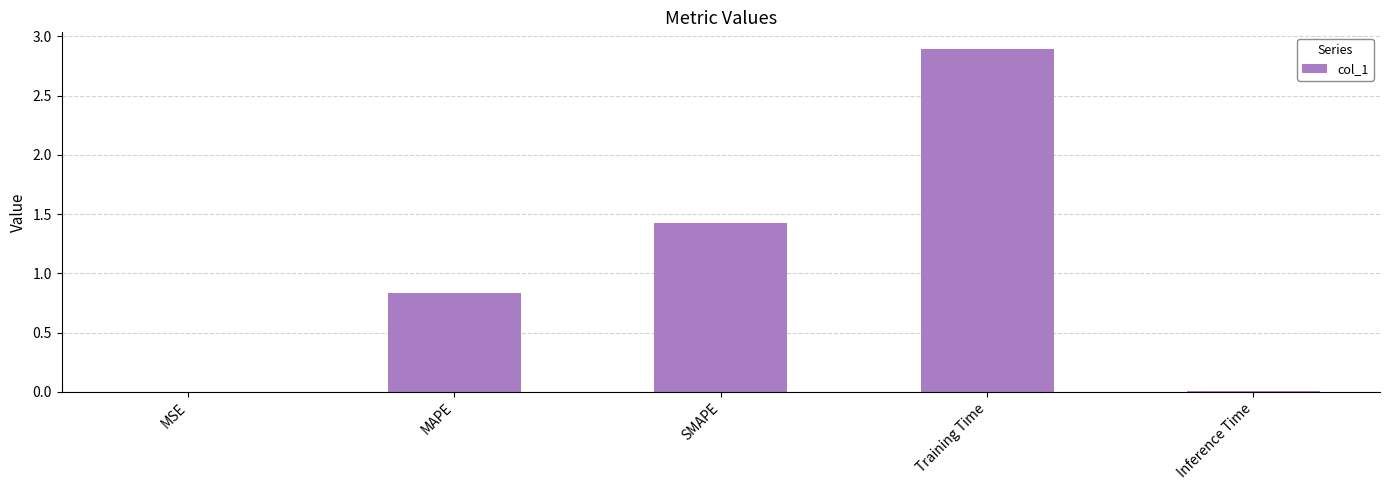

What is the maximum value shown in the chart?

2.9